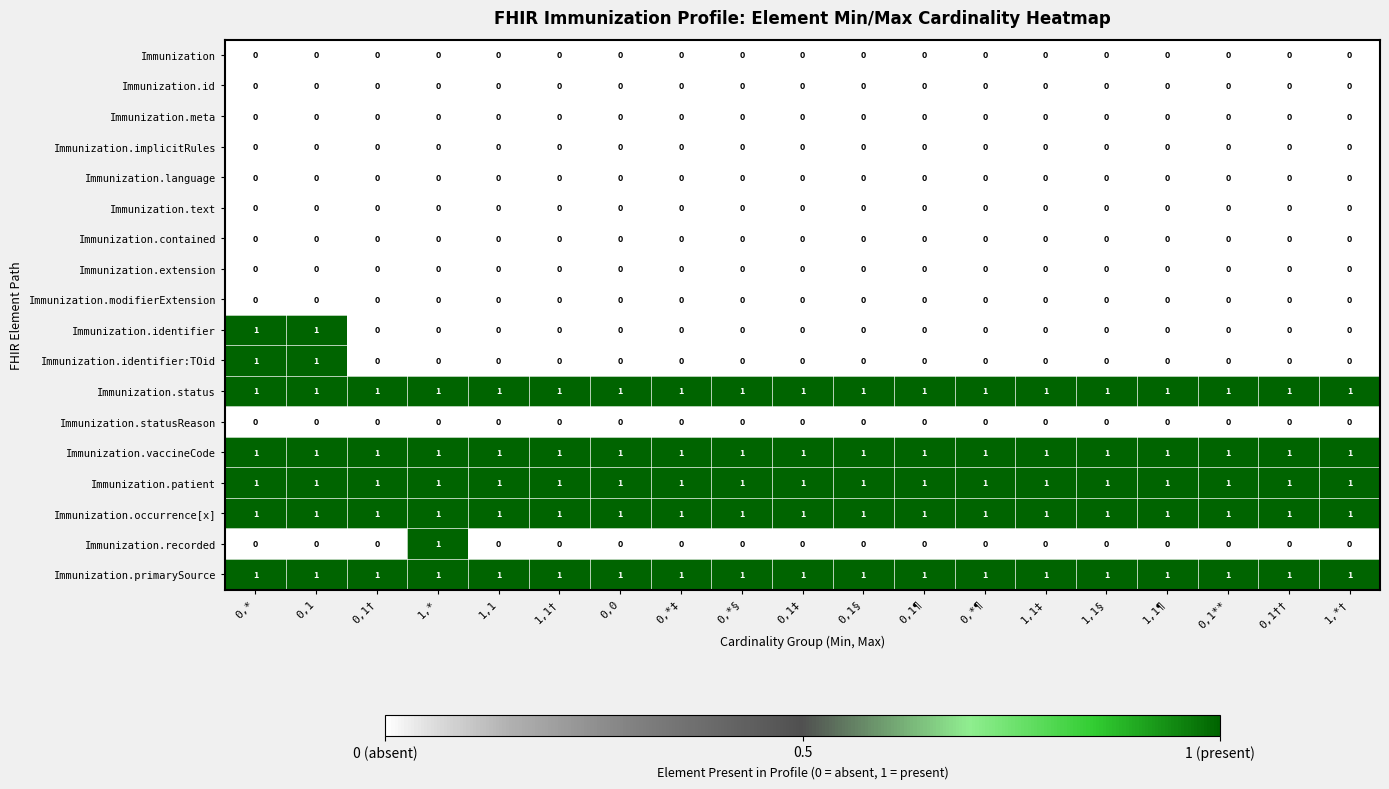

At how many categories does at least one series exceed 0?

19